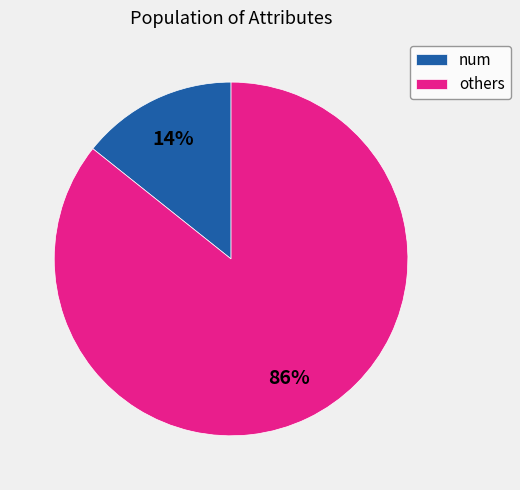

Do others and num together represent more than half of the pie?

Yes